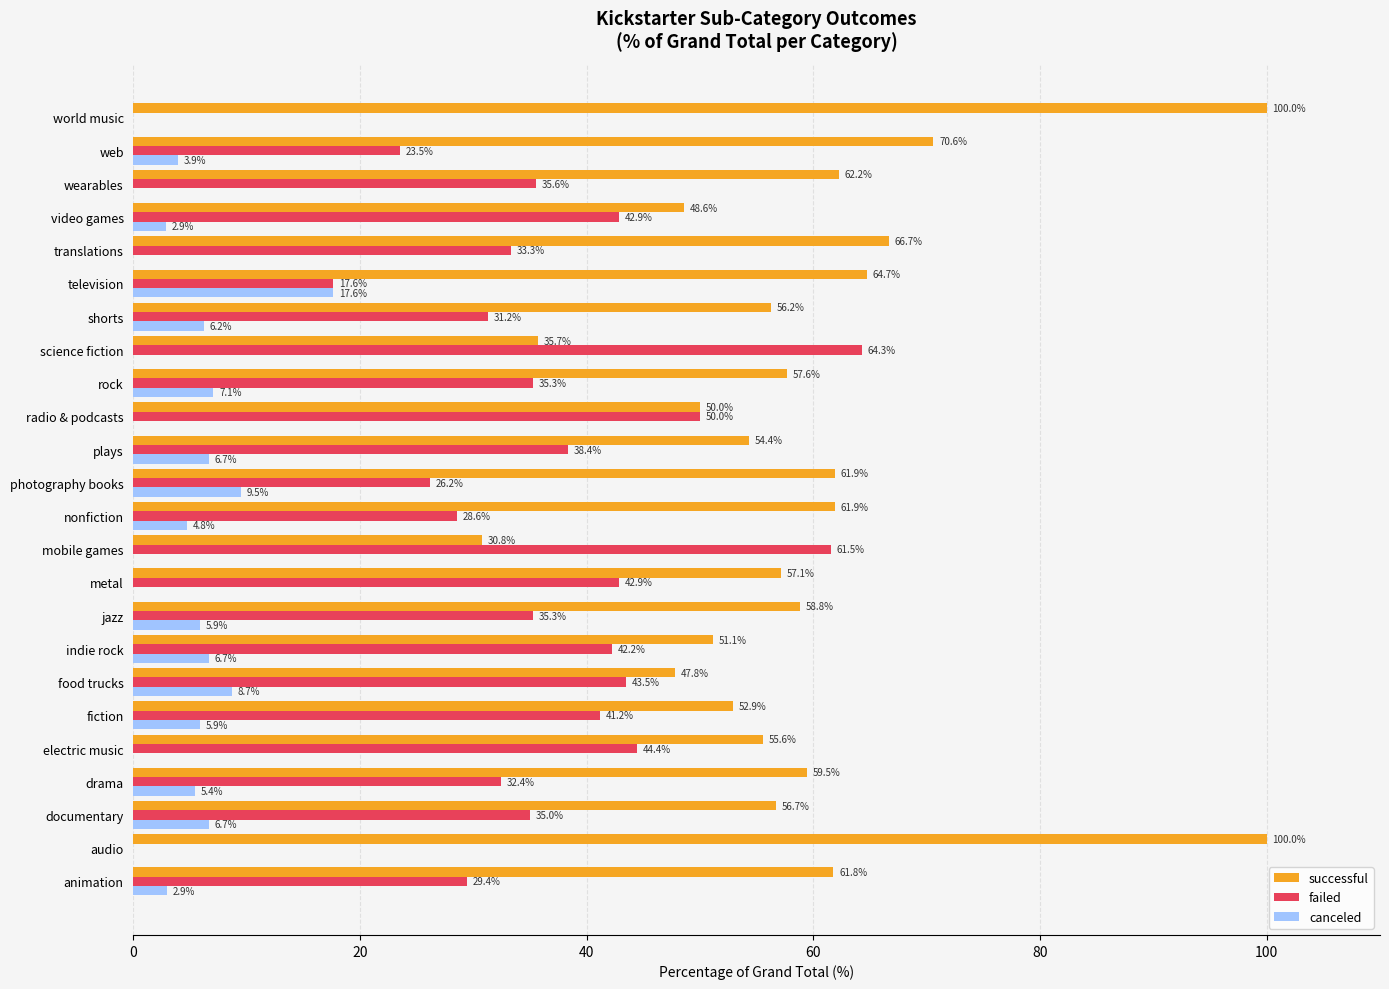

Is it true that failed equals 55.6 at rock?

False